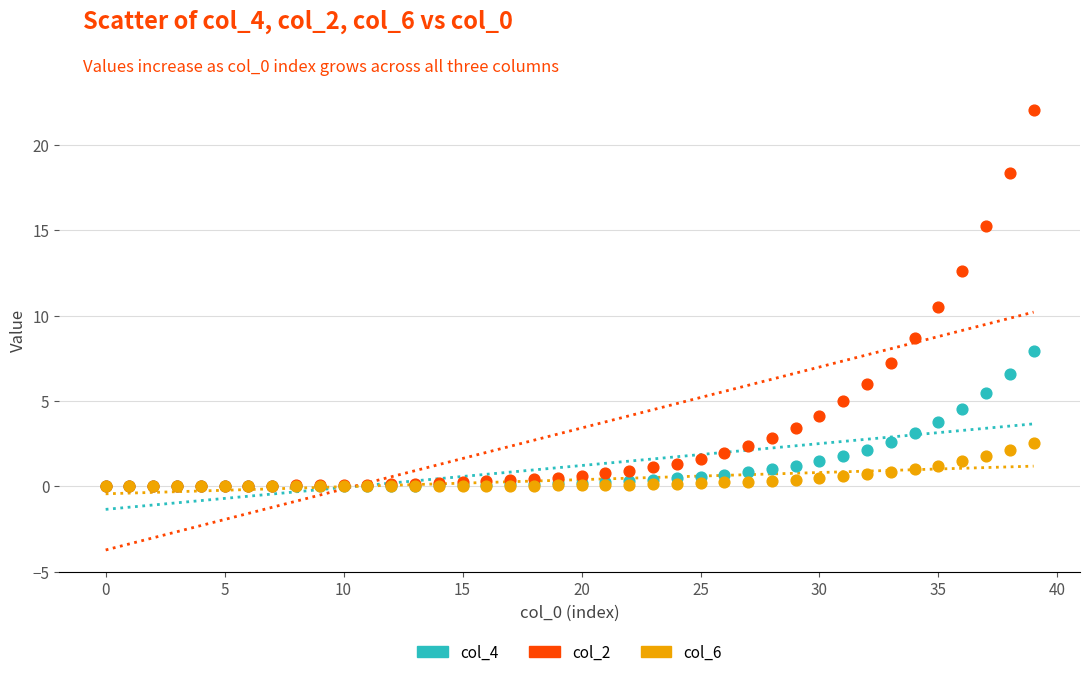

Across all series, what Y value is closest to 11?

10.5